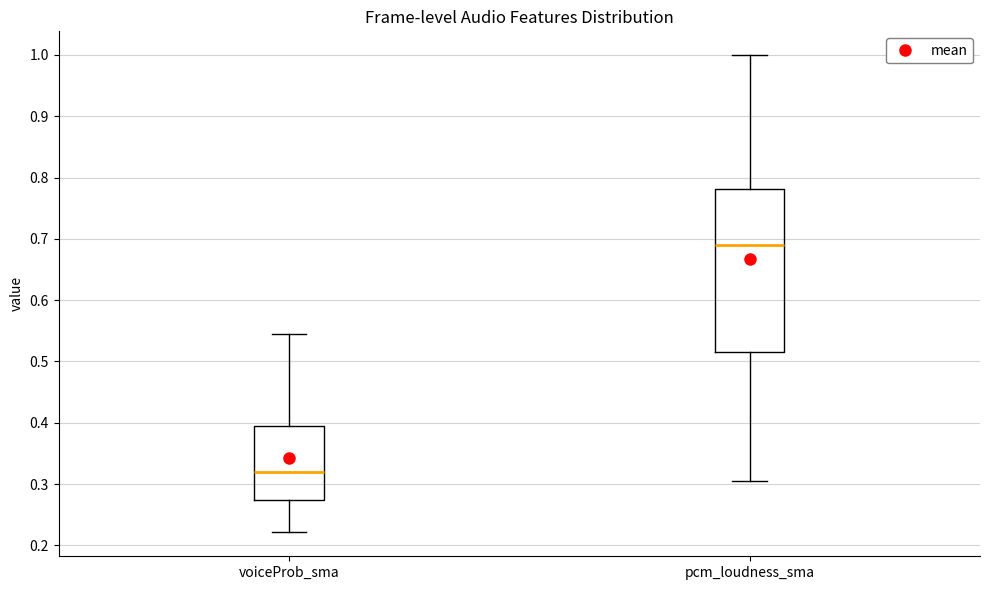

Comparing the boxes themselves (not the whiskers), which one is the tallest?

pcm_loudness_sma